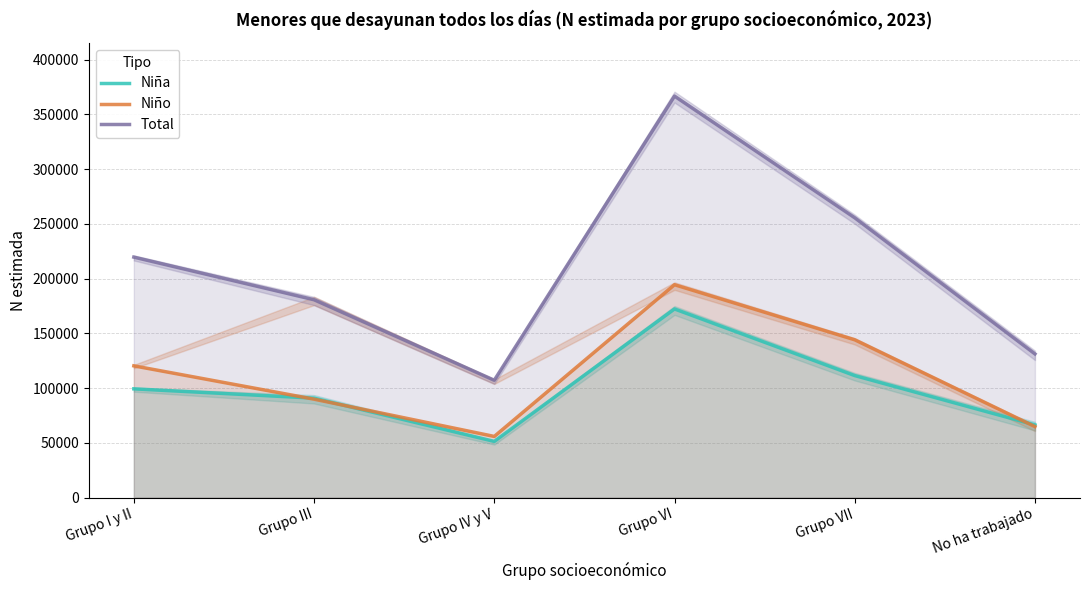

How many values in the Niño series are below 120318?

3